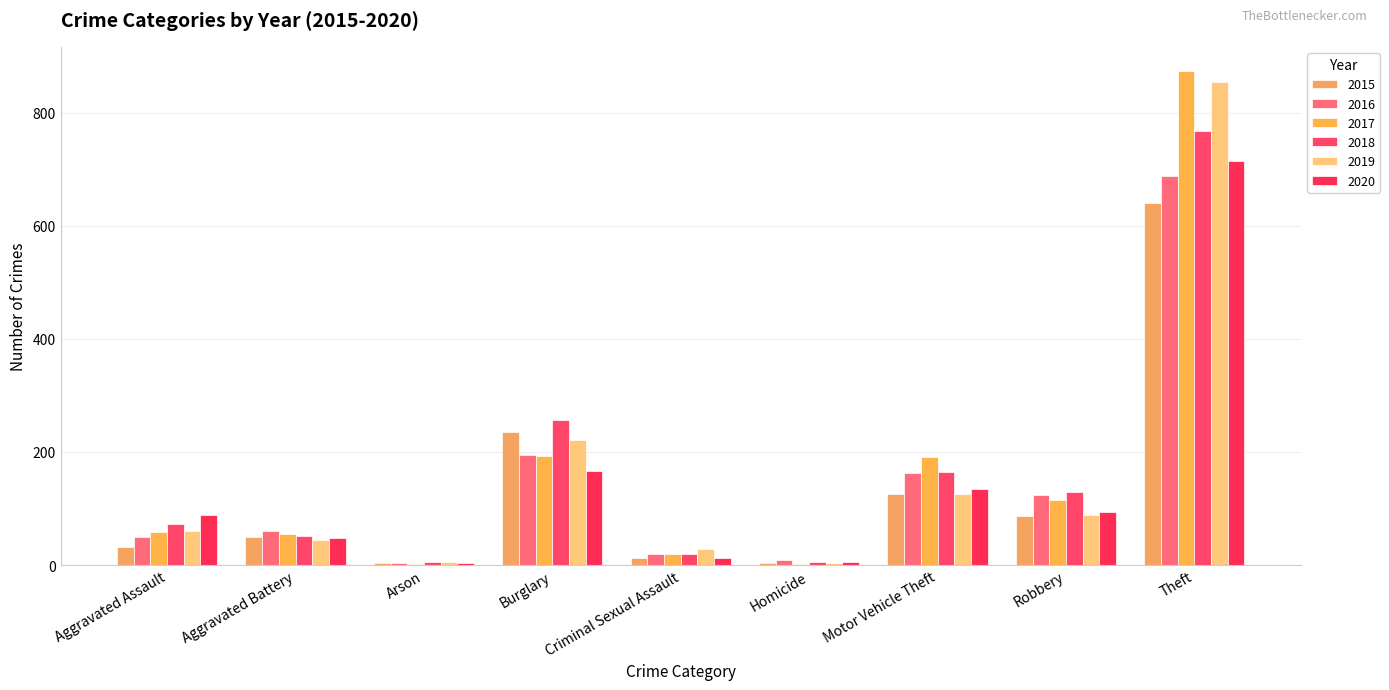

Reading left to right, extract all data points from this chart.

2015: 31	50	3	236	13	4	125	87	641
2016: 50	60	3	194	19	8	163	123	689
2017: 59	54	1	192	19	2	191	115	873
2018: 72	52	6	257	19	5	164	130	767
2019: 61	45	5	221	29	3	125	89	855
2020: 88	48	4	167	13	6	134	94	714